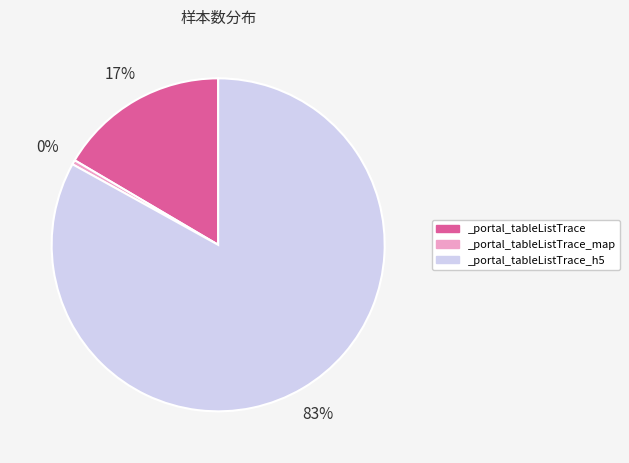

Combined, do _portal_tableListTrace_h5 and _portal_tableListTrace_map account for over 50%?

Yes